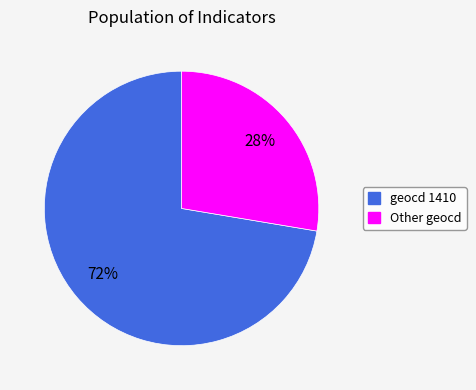

Rank the categories by value from highest to lowest.

geocd 1410, Other geocd